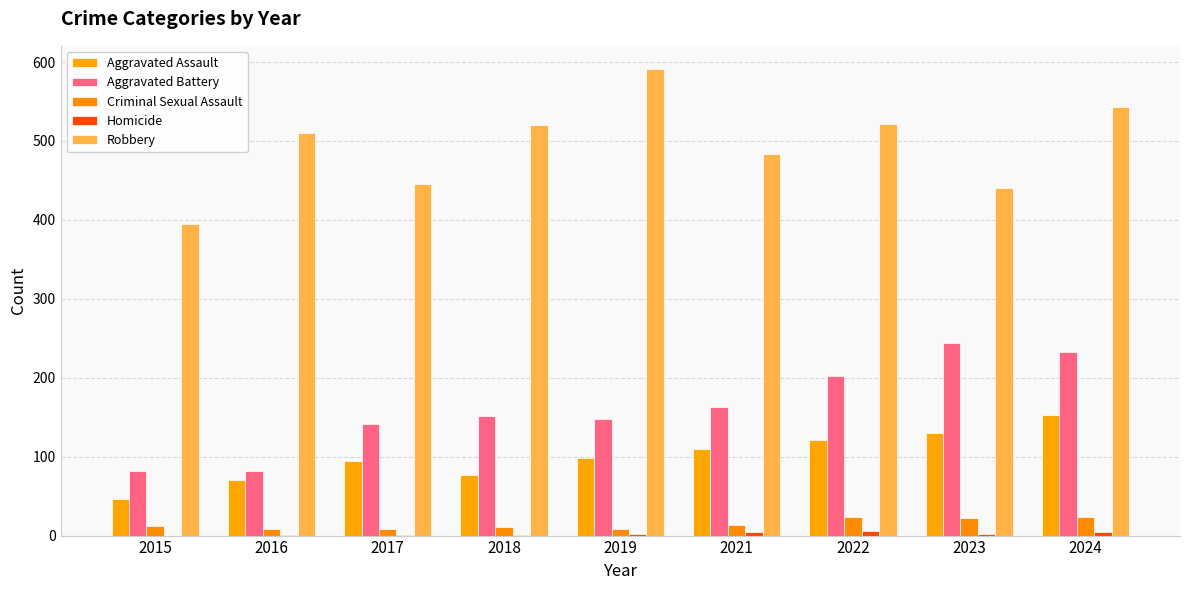

At which label does Criminal Sexual Assault first exceed 12?

2021